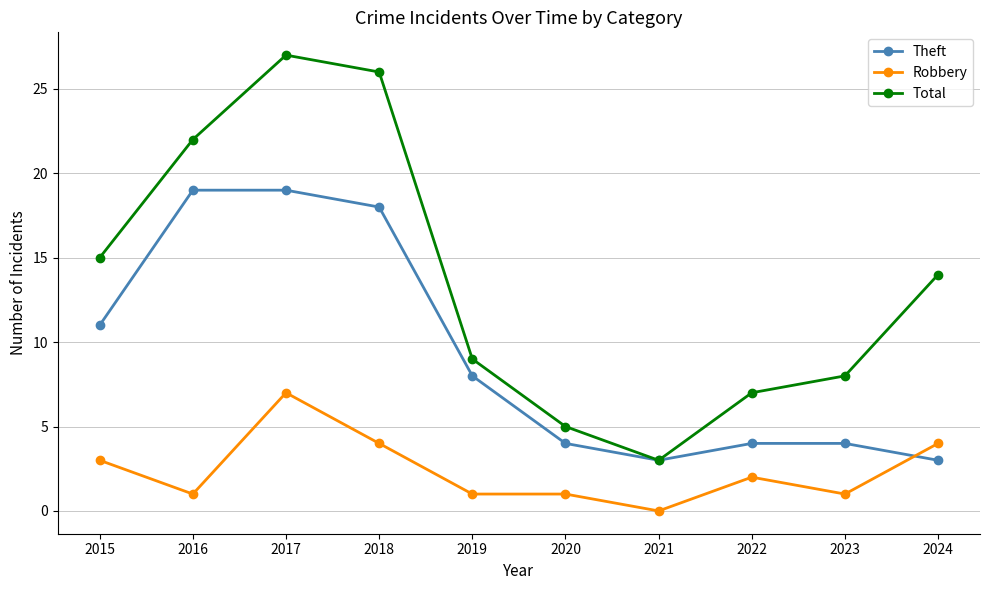

Is it true that Total equals 14 at 2024?

True